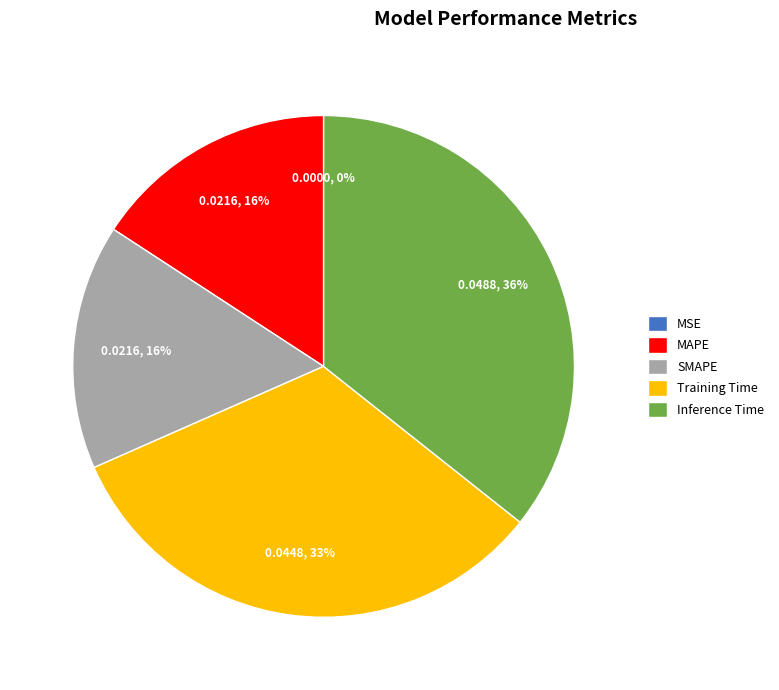

To the nearest percent, what percentage of the pie is Training Time?

33%